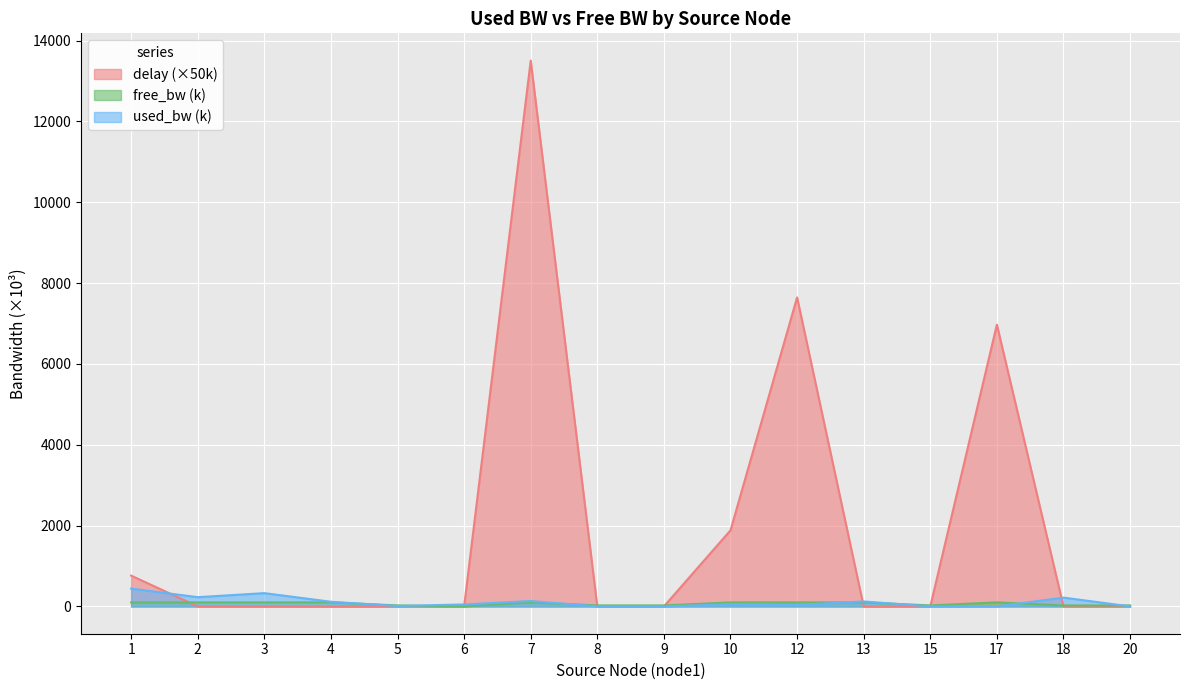

What is the difference between the maximum and second lowest values in the delay series?

13506.4